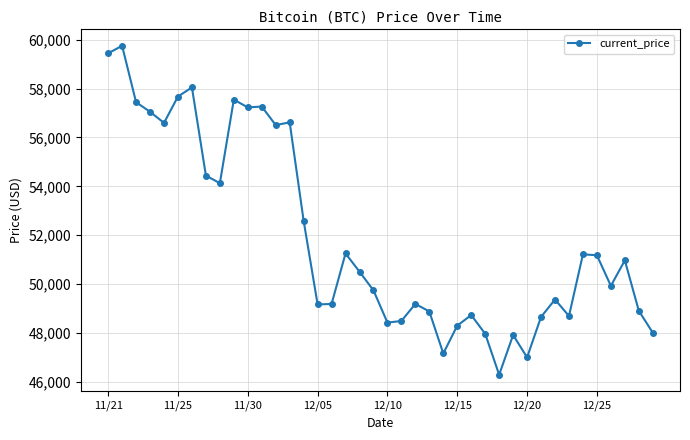

What is the value of the 32nd point from the left?

48662